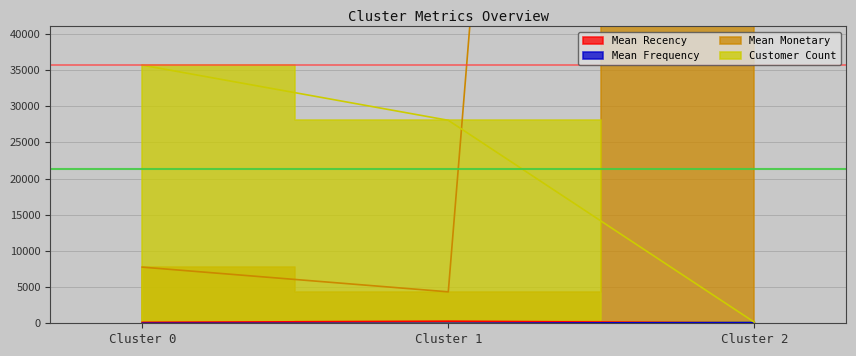

What is the minimum value for Mean Frequency?

2.2